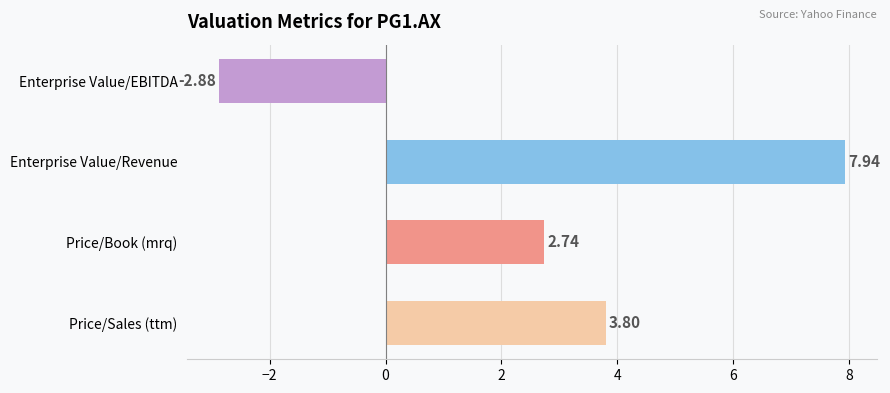

How many data points does each series have?

4